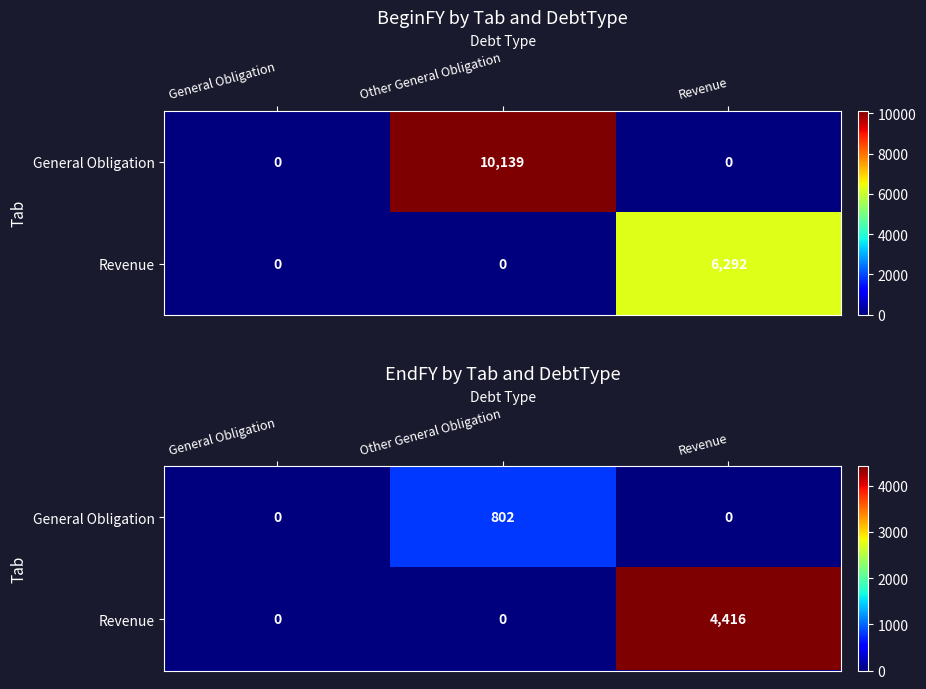

The value of Revenue at Other General Obligation is -1785. True or false?

False